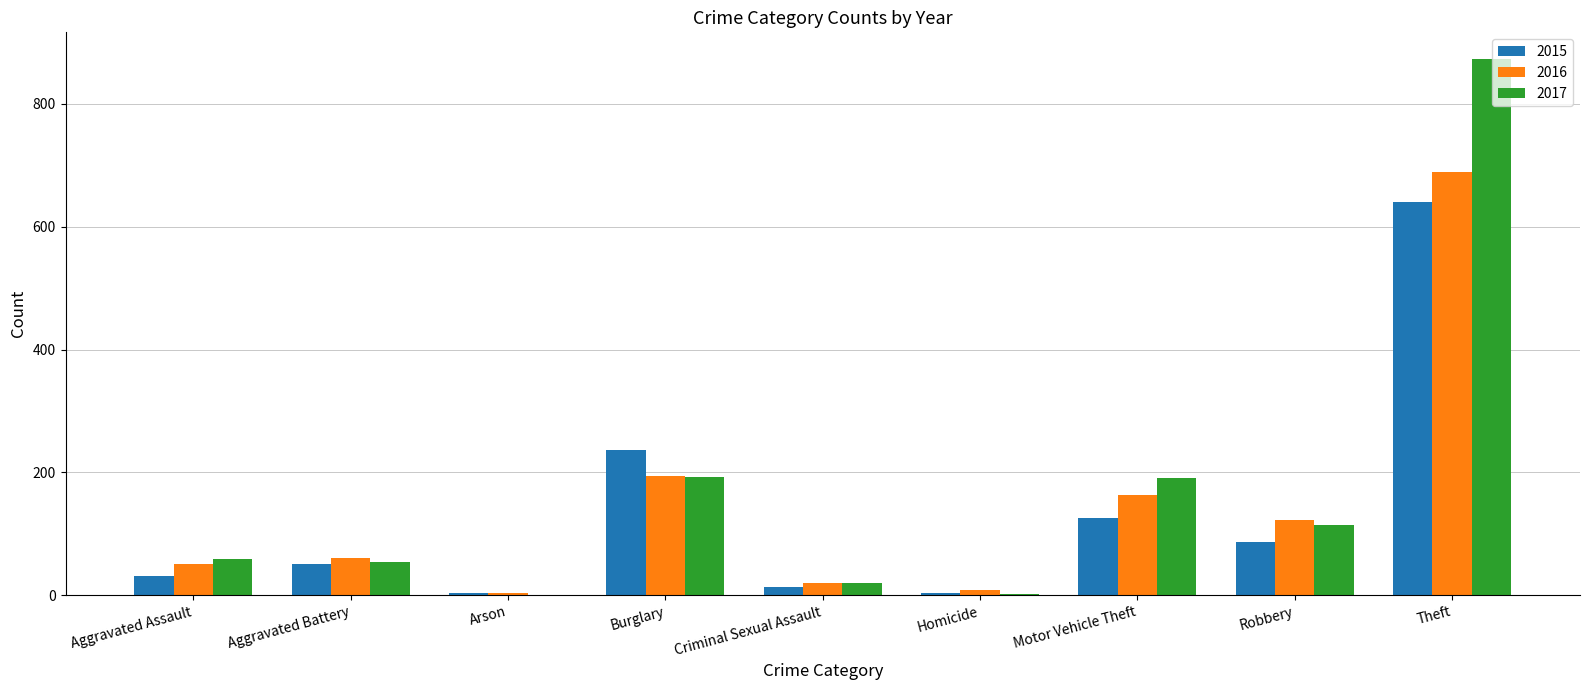

Is it true that 2017 equals 31 at Aggravated Assault?

False